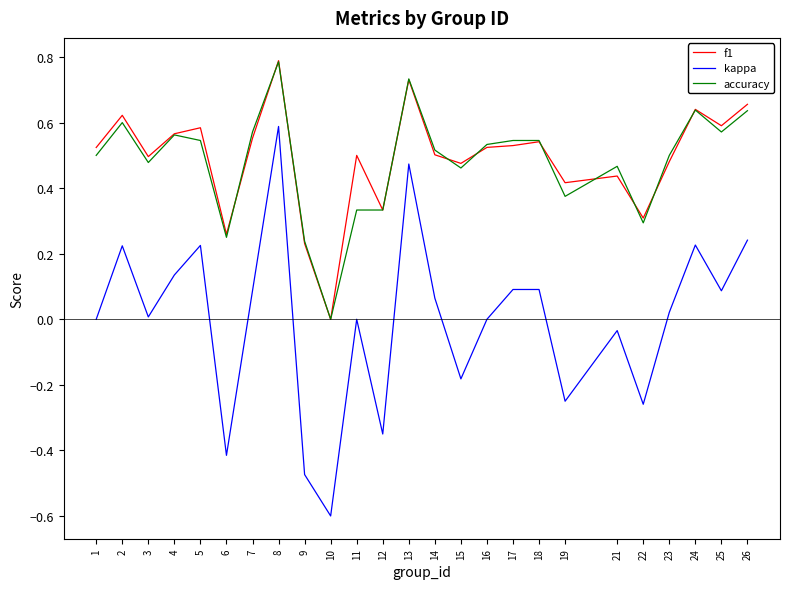

Where is the first local minimum for kappa?

3